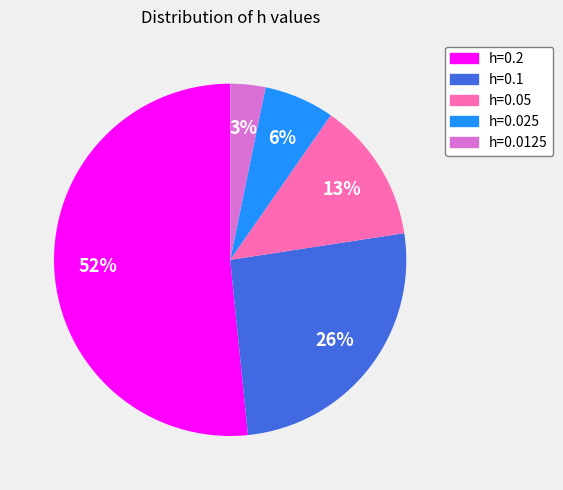

Is there any slice that represents more than half of the pie?

Yes